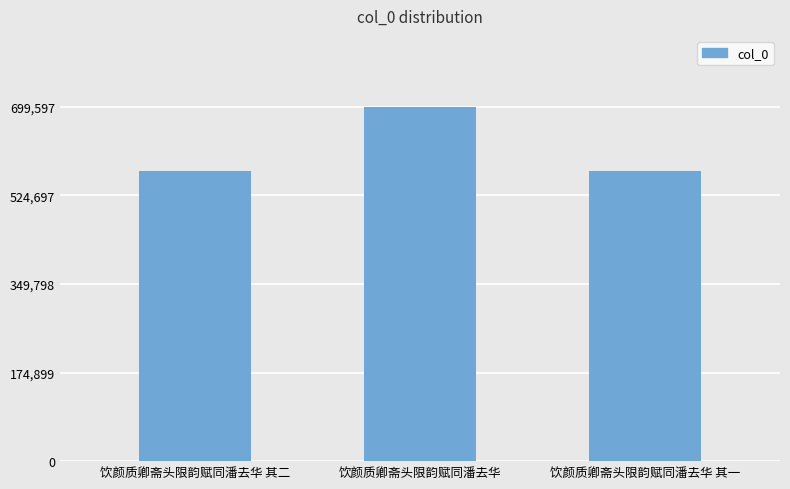

What is the label of the 3rd bar from the left?

饮颜质卿斋头限韵赋同潘去华 其一